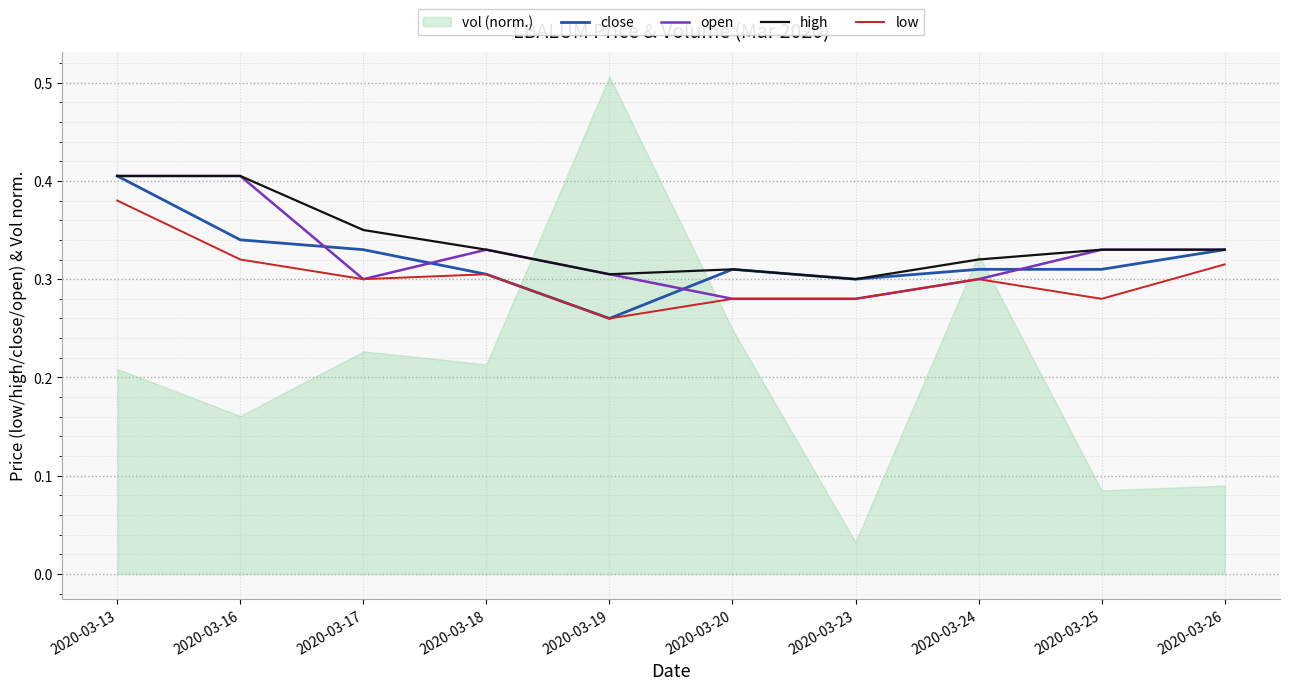

The open series shows 0.4 at 2020-03-13. True or false?

True